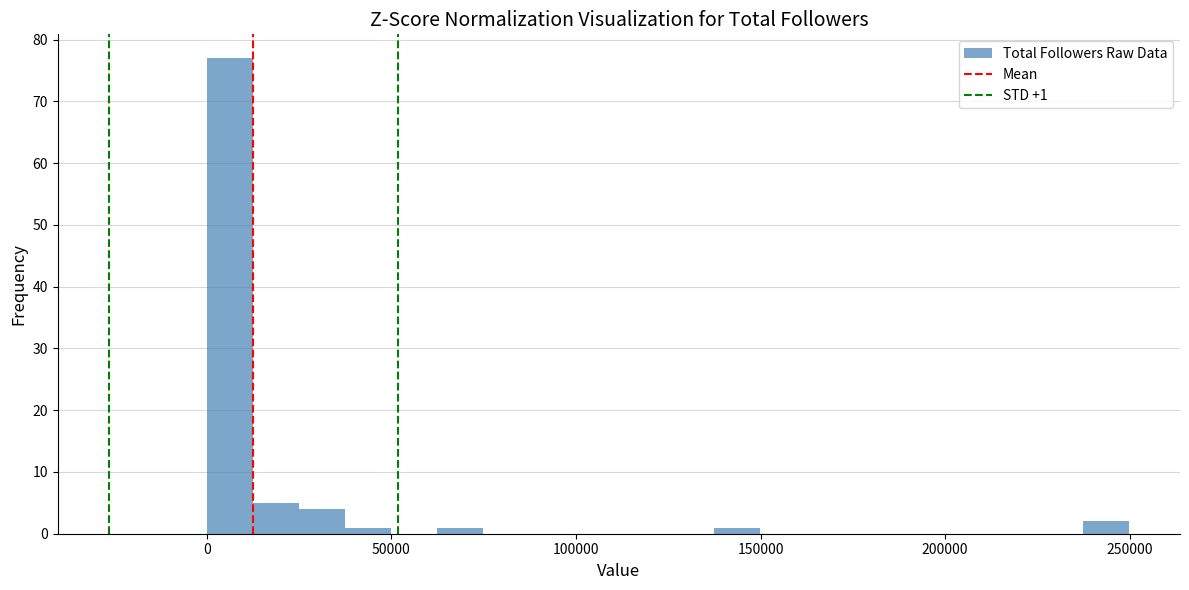

Around what value on the x-axis is the tallest bar? Give the approximate position of its centre, as read against the axis.

5000